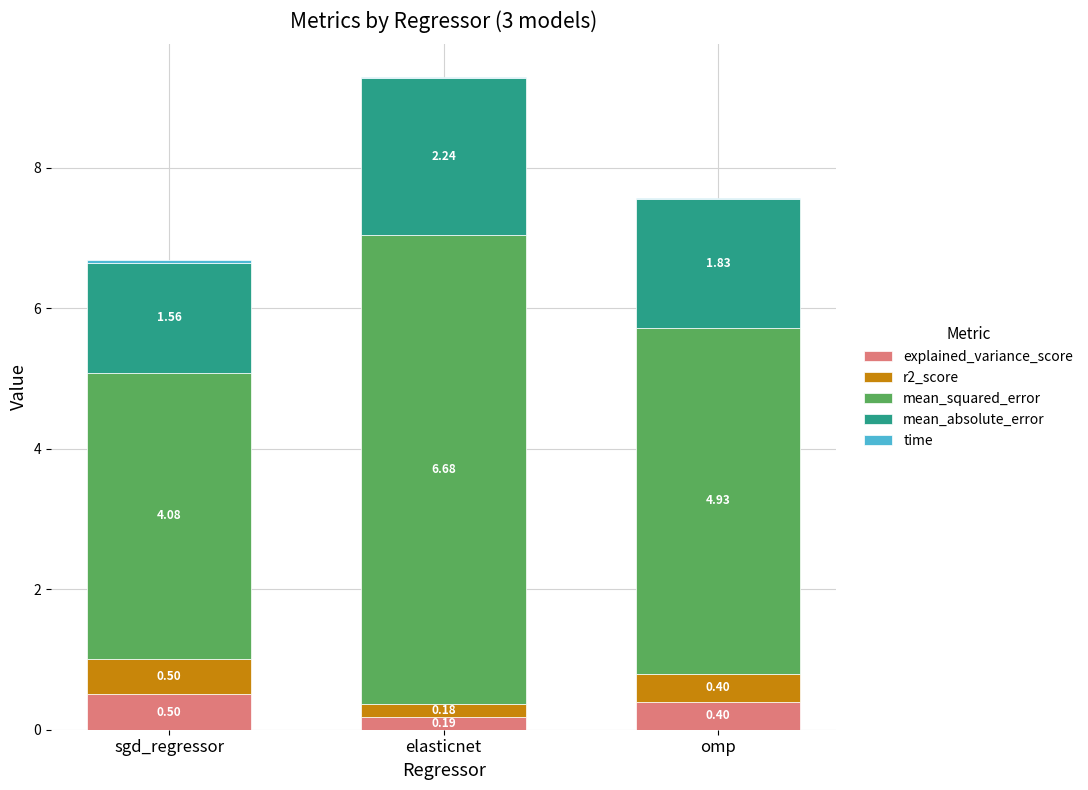

At which category is the sum across all series the highest?

elasticnet